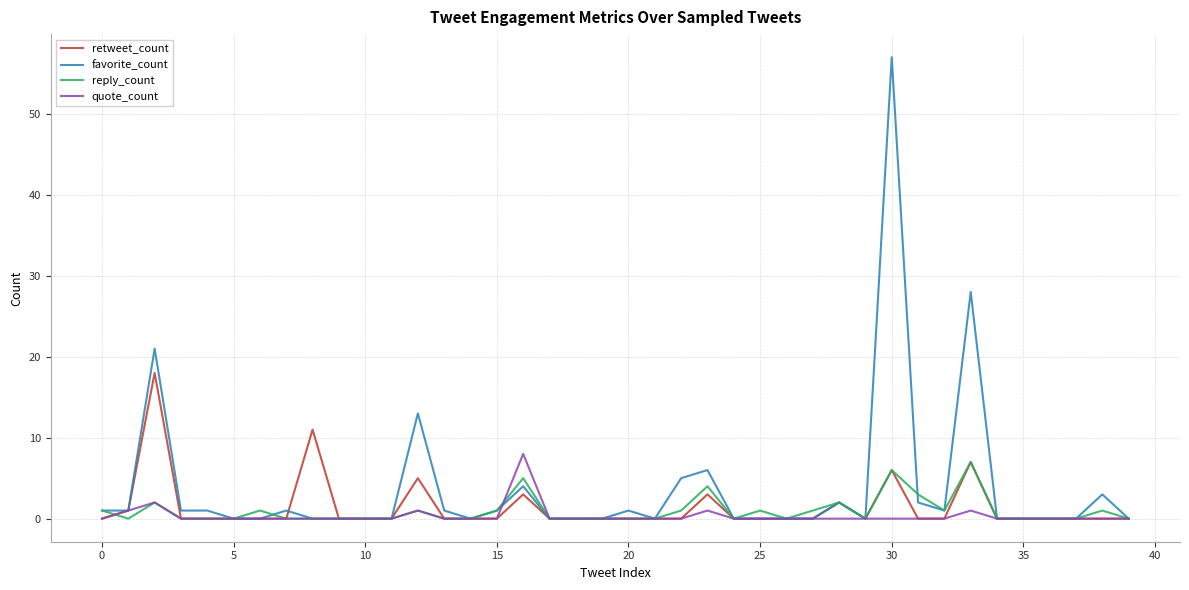

What is the greatest value displayed?

57